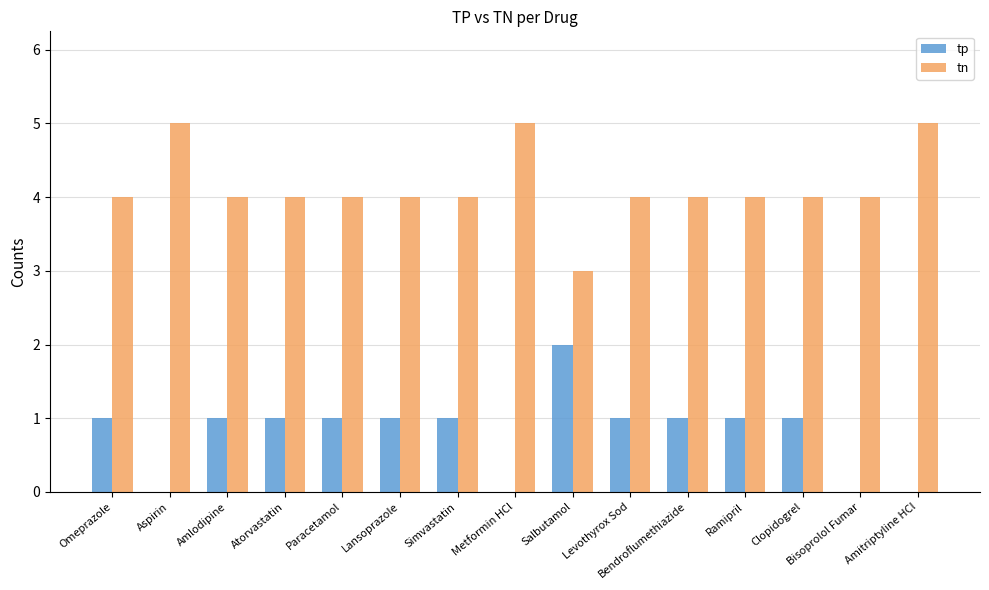

What is the maximum value for tn?

5